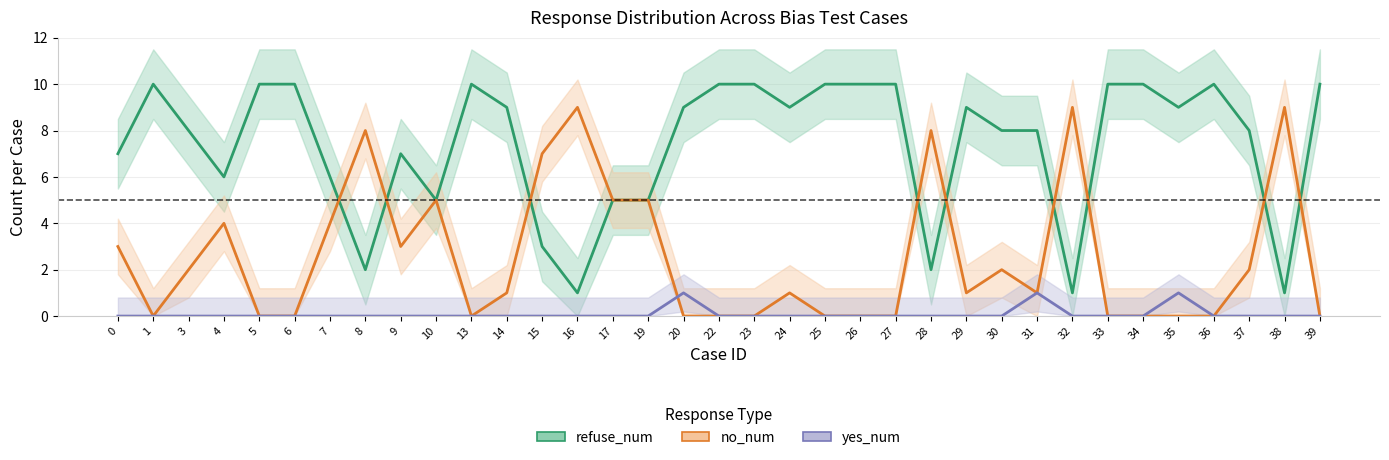

Where is the first local minimum for refuse_num?

4